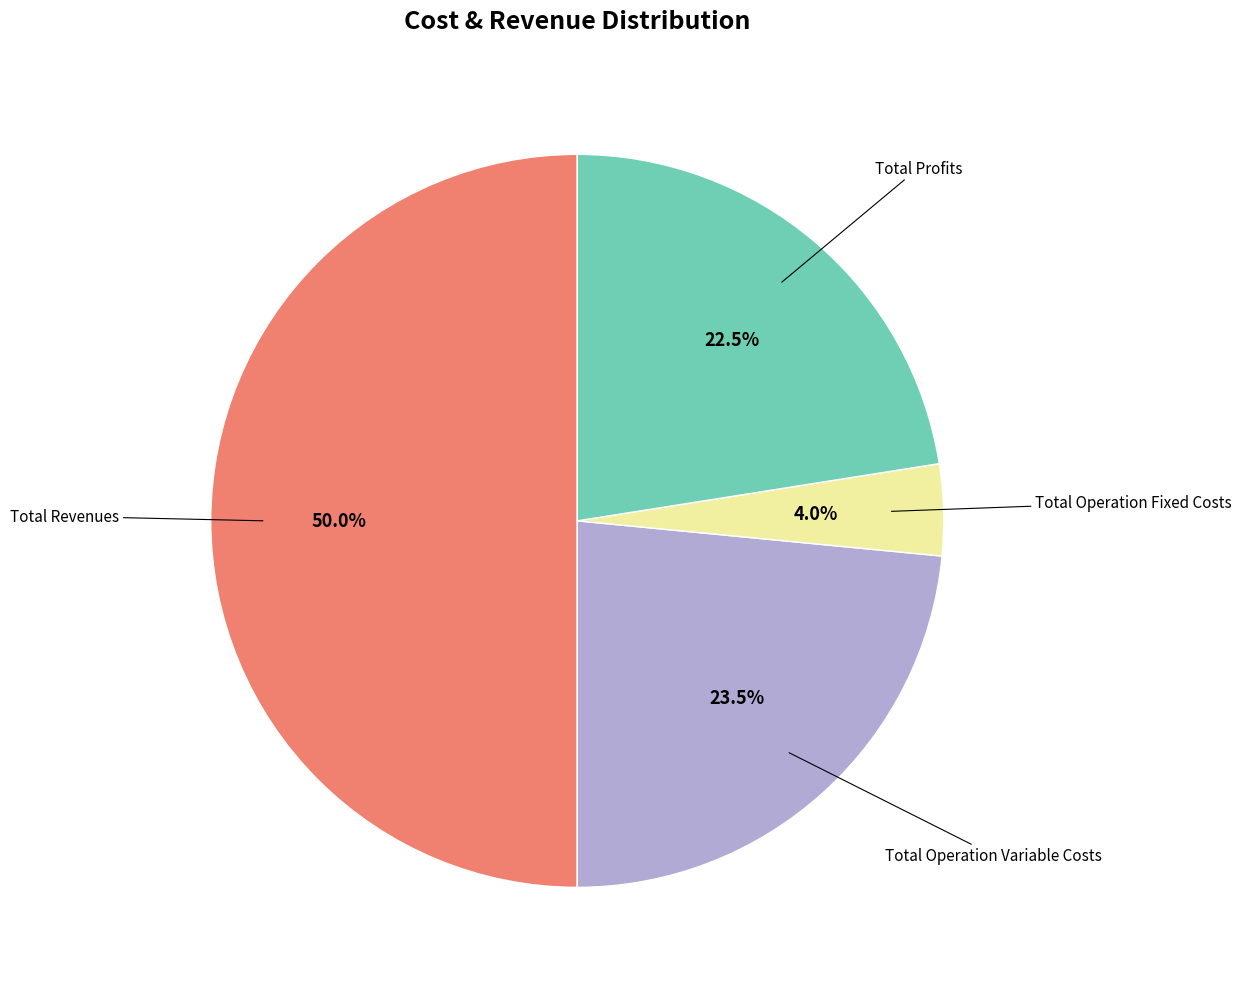

Count the number of slices in the pie.

4